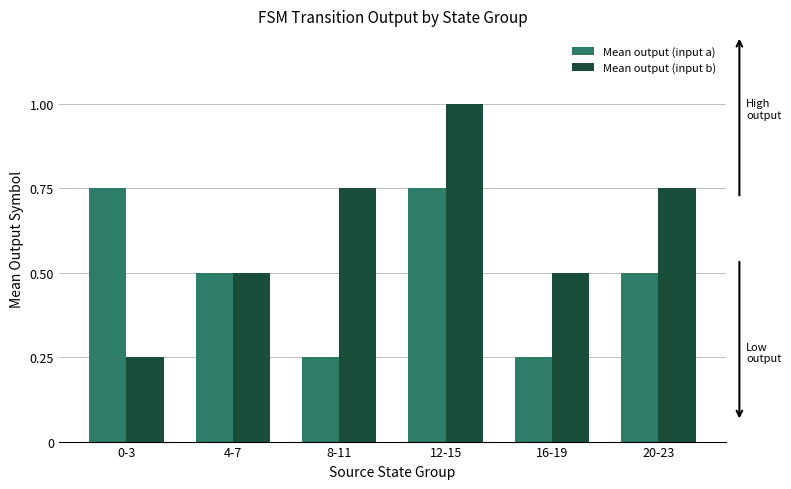

Rank the series by their maximum value, from lowest to highest.

Mean output (input a), Mean output (input b)